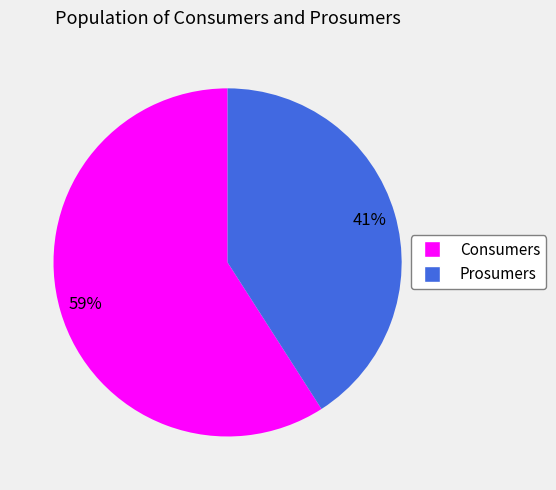

Approximately how many times larger is the value at Prosumers compared to Consumers?

0.7